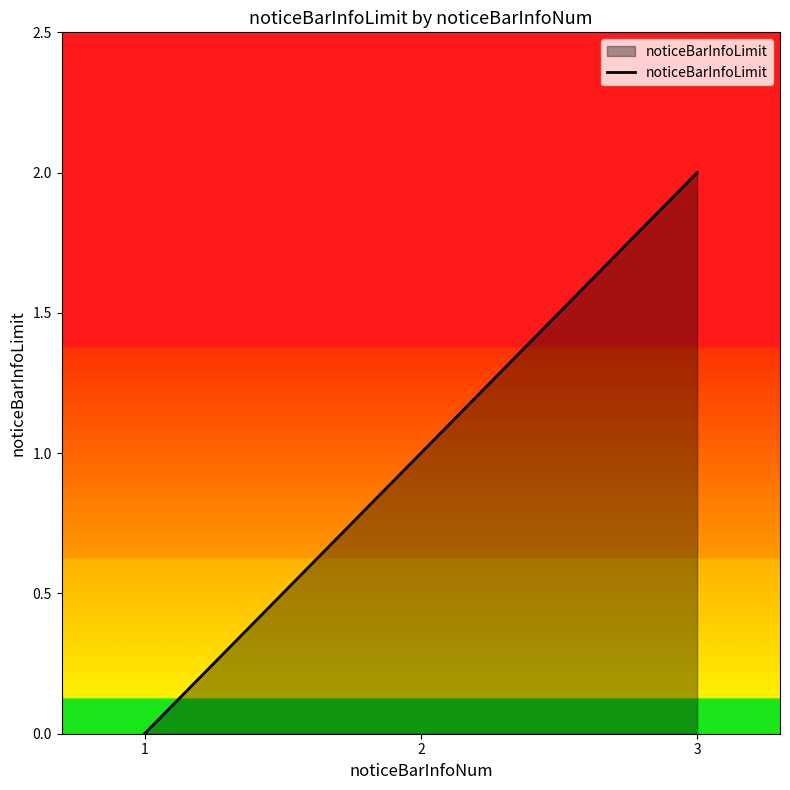

The chart shows a value of 1 at 2. True or false?

True